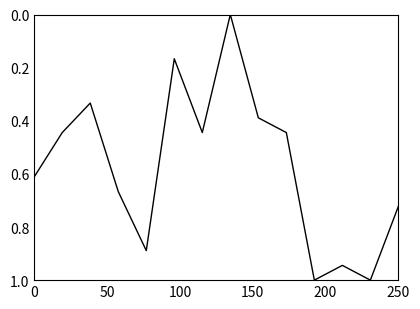

What is the difference between the maximum and minimum values?

1.0